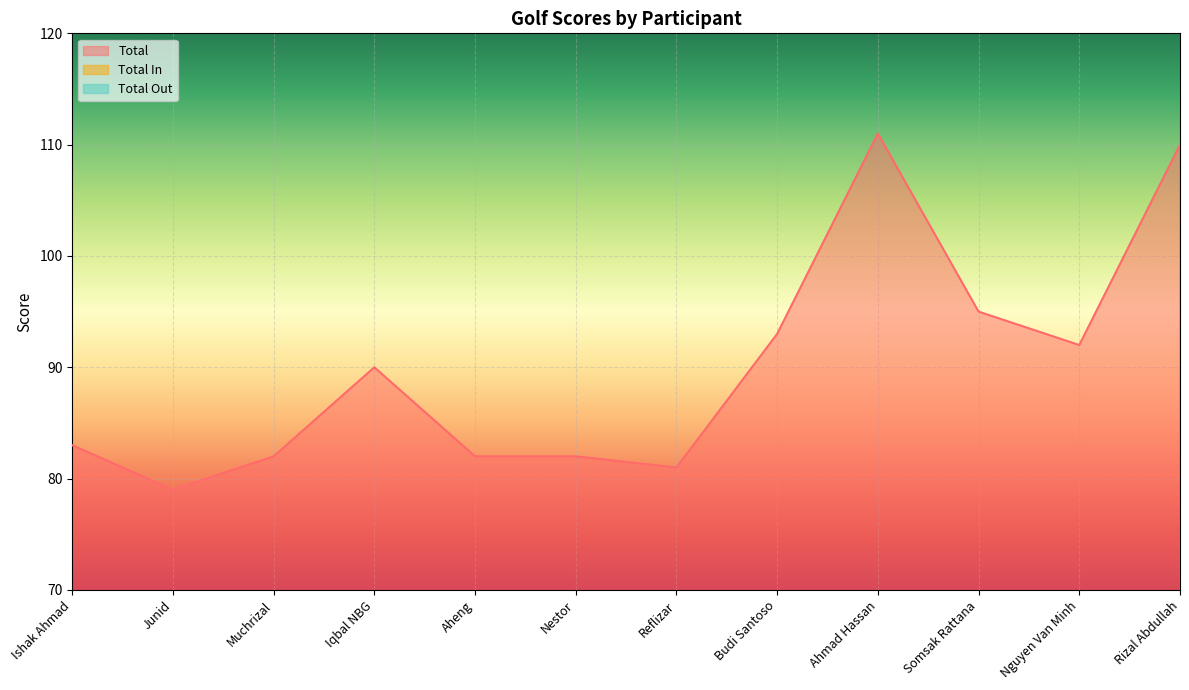

Reading right to left, extract all data points from this chart.

Total: Rizal Abdullah=110	Nguyen Van Minh=92	Somsak Rattana=95	Ahmad Hassan=111	Budi Santoso=93	Reflizar=81	Nestor=82	Aheng=82	Iqbal NBG=90	Muchrizal=82	Junid=79	Ishak Ahmad=83
Total In: Rizal Abdullah=58	Nguyen Van Minh=49	Somsak Rattana=51	Ahmad Hassan=59	Budi Santoso=50	Reflizar=40	Nestor=40	Aheng=41	Iqbal NBG=45	Muchrizal=42	Junid=40	Ishak Ahmad=40
Total Out: Rizal Abdullah=52	Nguyen Van Minh=43	Somsak Rattana=44	Ahmad Hassan=52	Budi Santoso=43	Reflizar=41	Nestor=42	Aheng=41	Iqbal NBG=45	Muchrizal=40	Junid=39	Ishak Ahmad=43